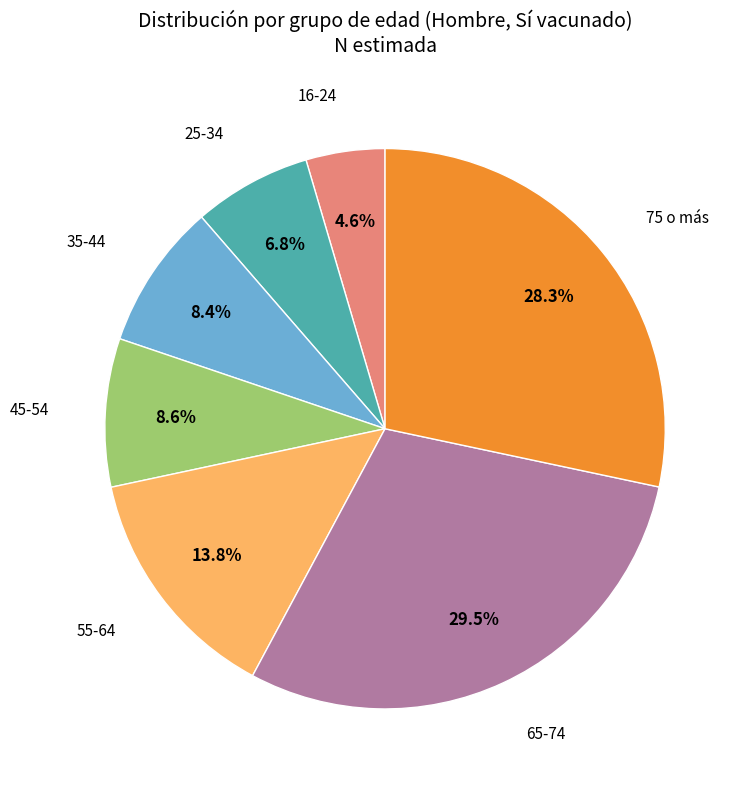

Count the number of slices in the pie.

7